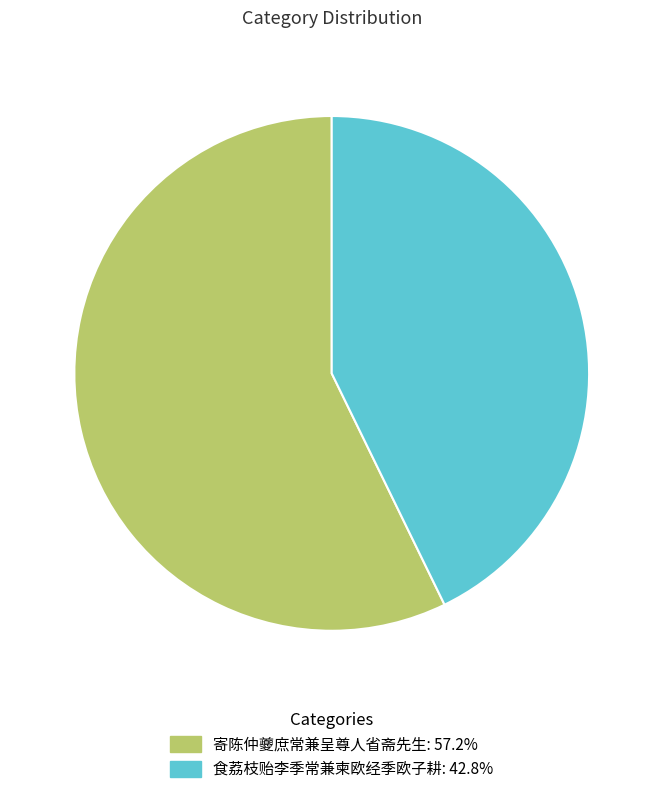

Which has a higher value, 寄陈仲夔庶常兼呈尊人省斋先生 or 食荔枝贻李季常兼柬欧经季欧子耕?

寄陈仲夔庶常兼呈尊人省斋先生